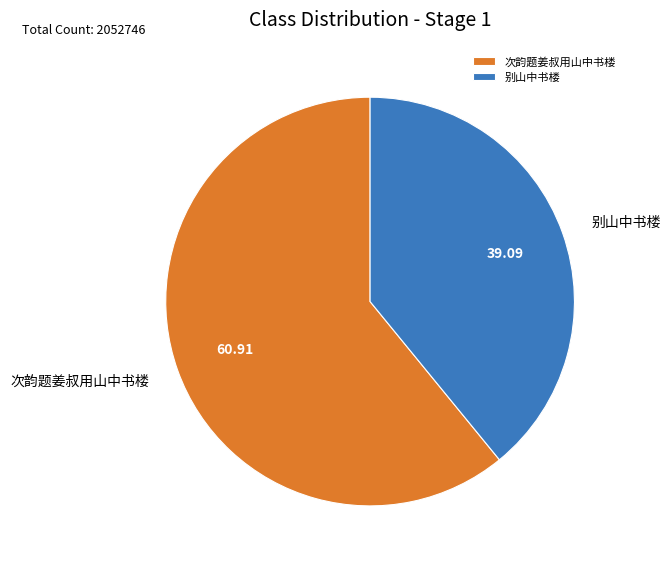

Is the sum of 次韵题姜叔用山中书楼 and 别山中书楼 greater than half?

Yes